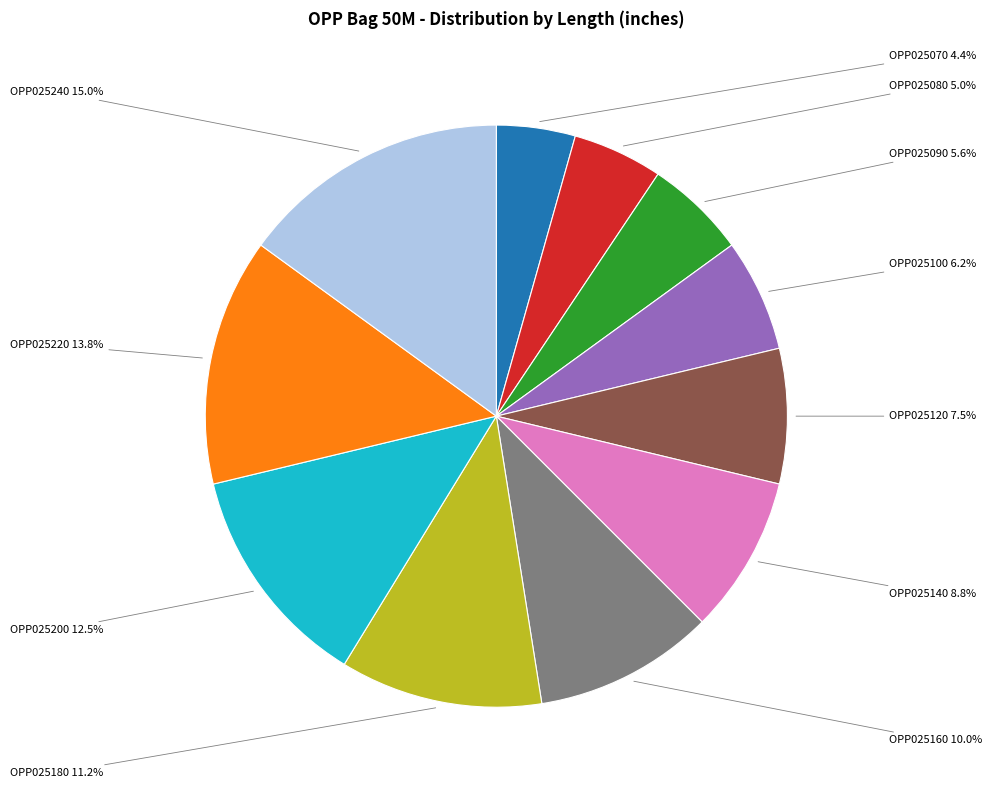

Is there a majority slice in this chart?

No